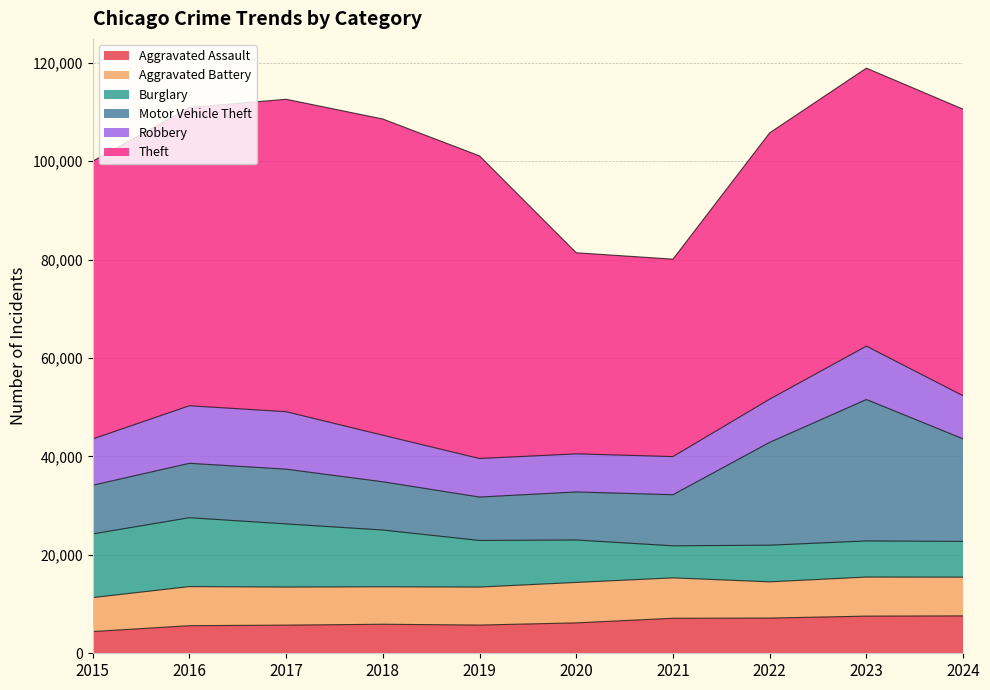

Count the number of categories in the chart.

10